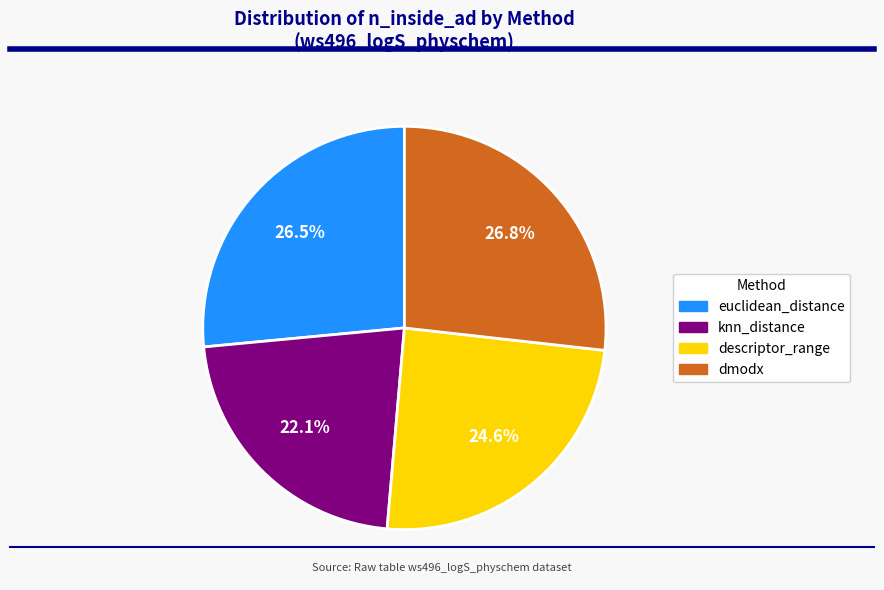

The knn_distance slice represents 22% of the pie. True or false?

True